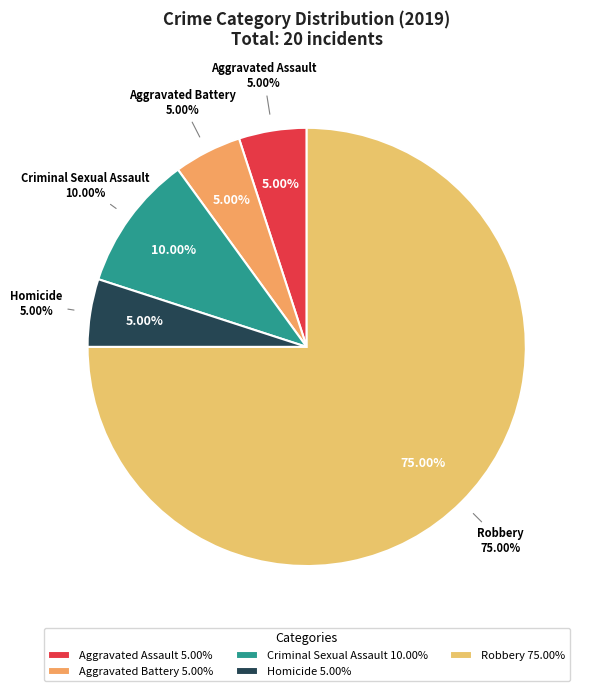

Count the number of slices in the pie.

5